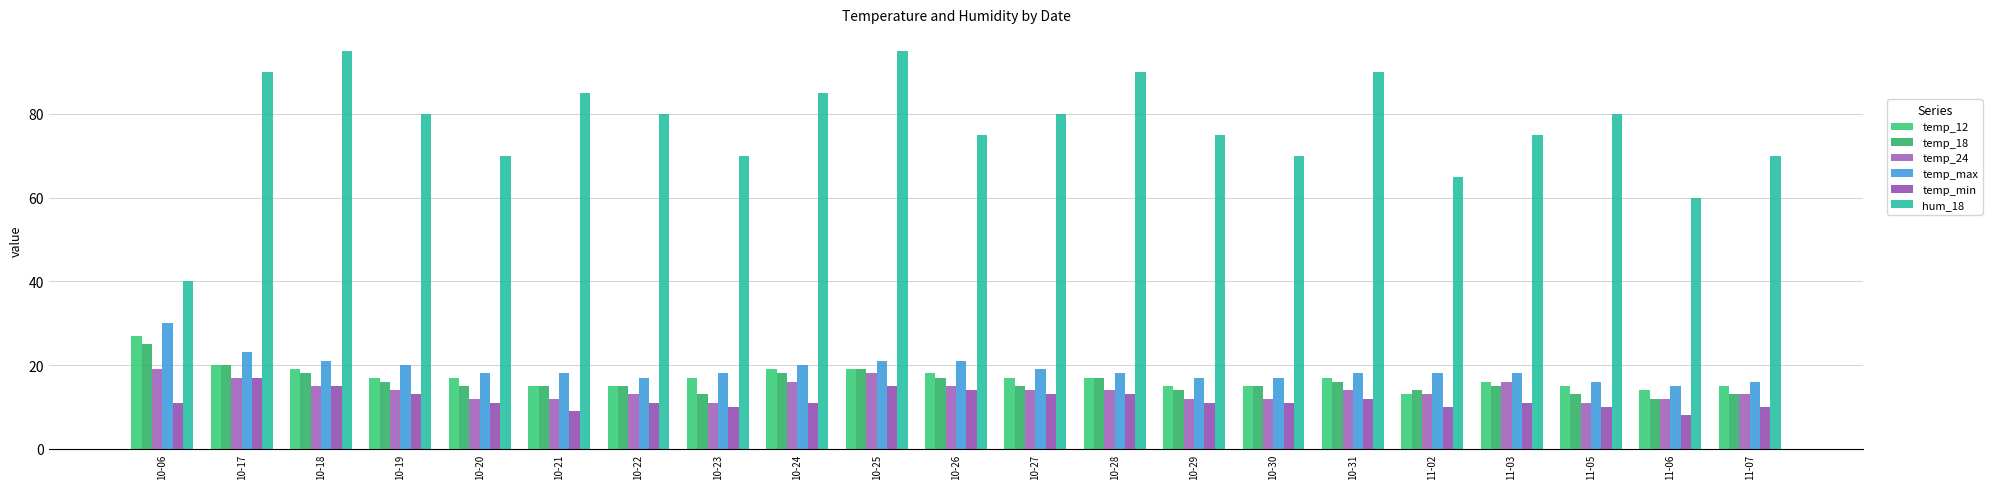

The hum_18 series shows 33 at 10-19. True or false?

False